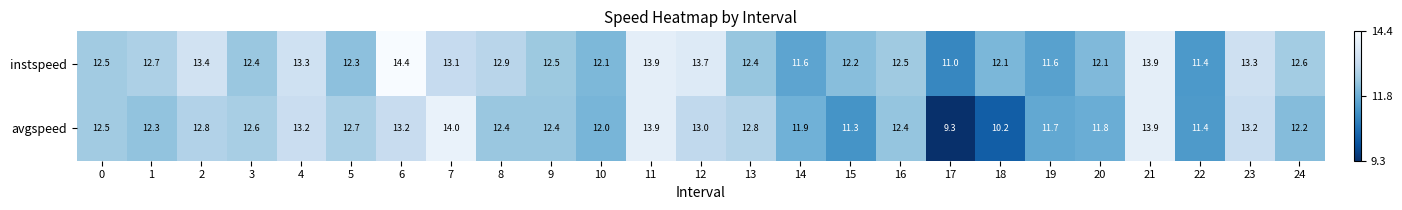

Rank the series by their average value, from highest to lowest.

instspeed, avgspeed